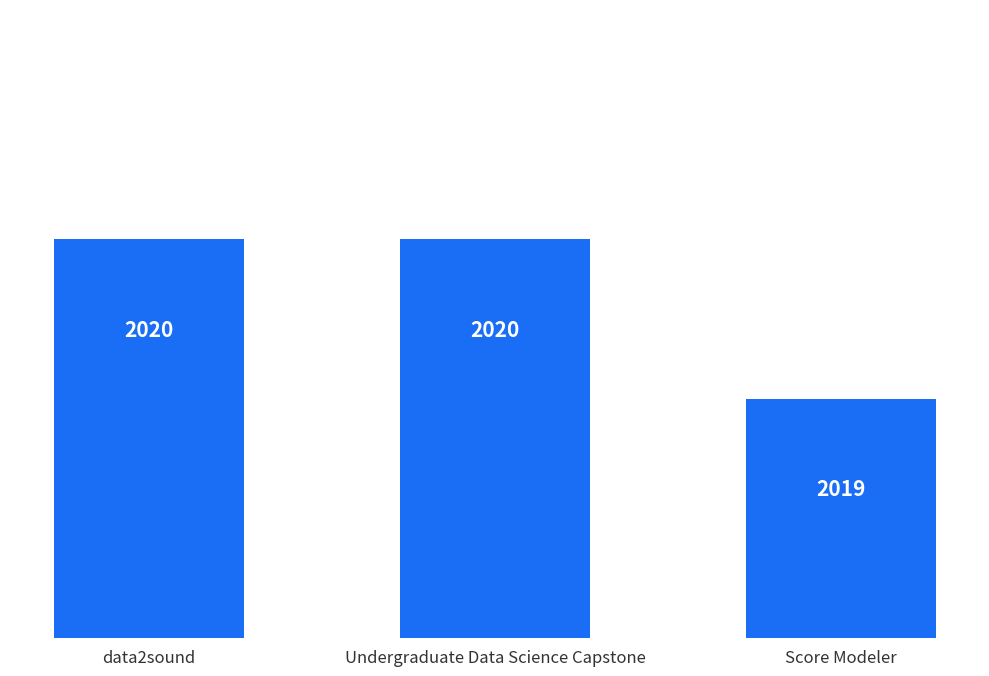

Reading right to left, what are all the values shown in this chart?

Score Modeler=2019	Undergraduate Data Science Capstone=2020	data2sound=2020